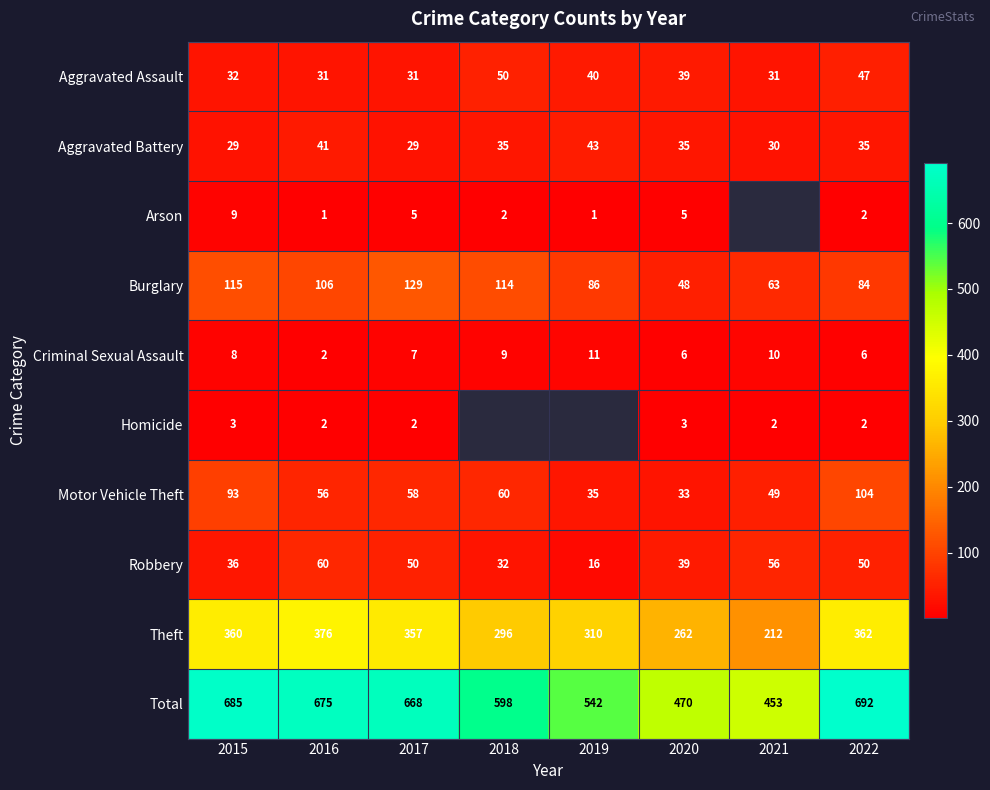

Which category has the lowest value in the Motor Vehicle Theft series?

2020